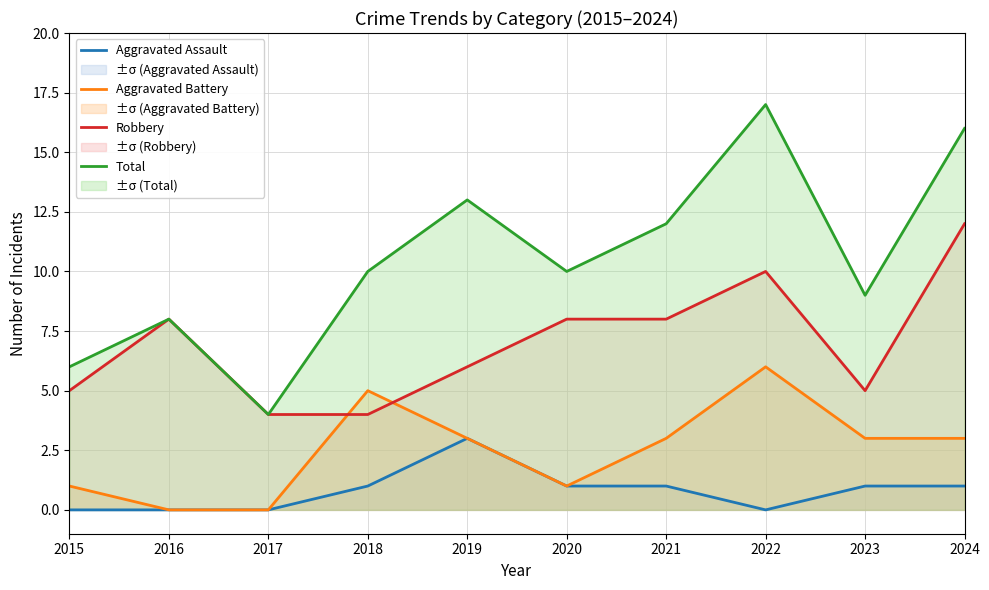

At which label is Aggravated Assault closest to 1?

2018